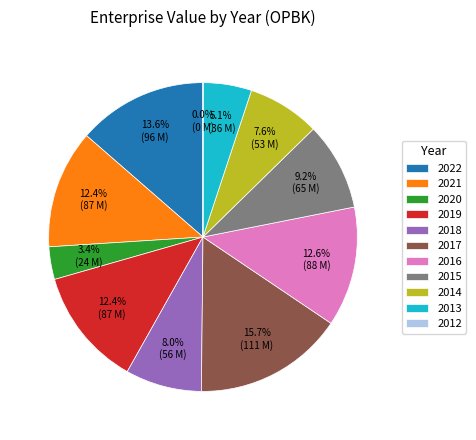

Is there a majority slice in this chart?

No